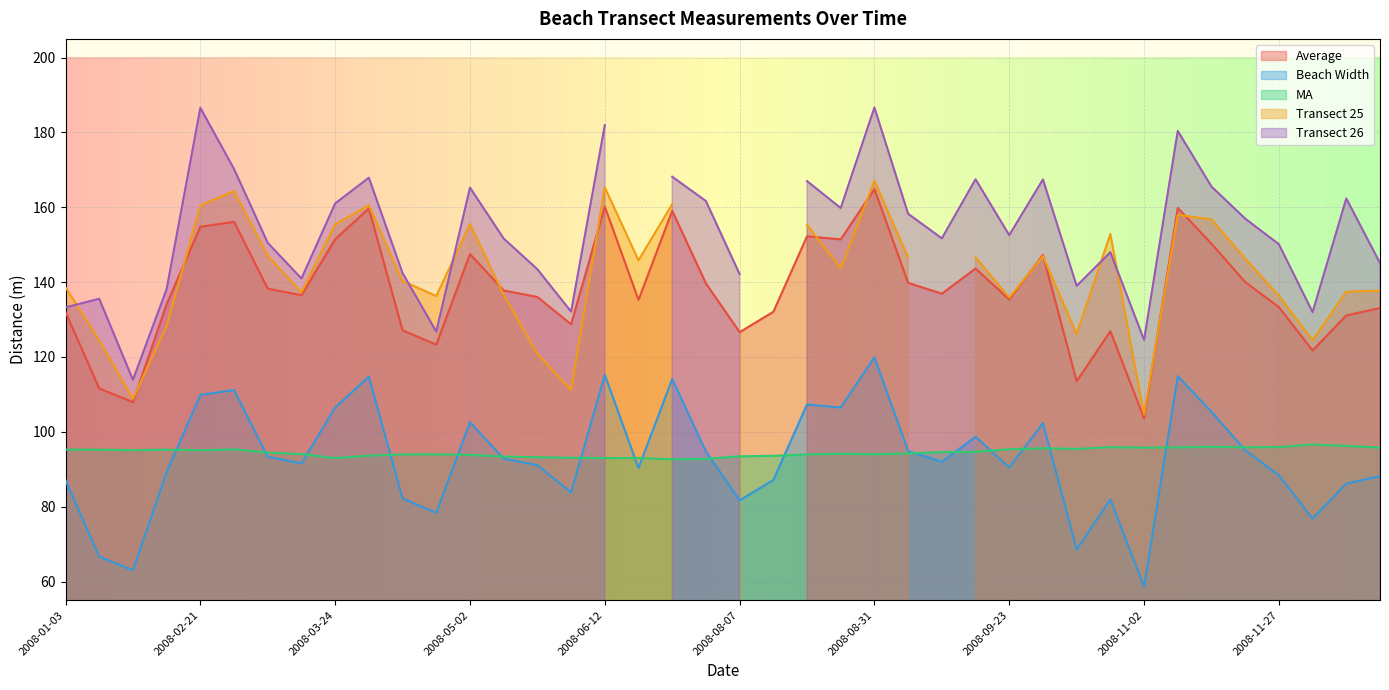

Does the chart display data point markers on the line(s)?

No